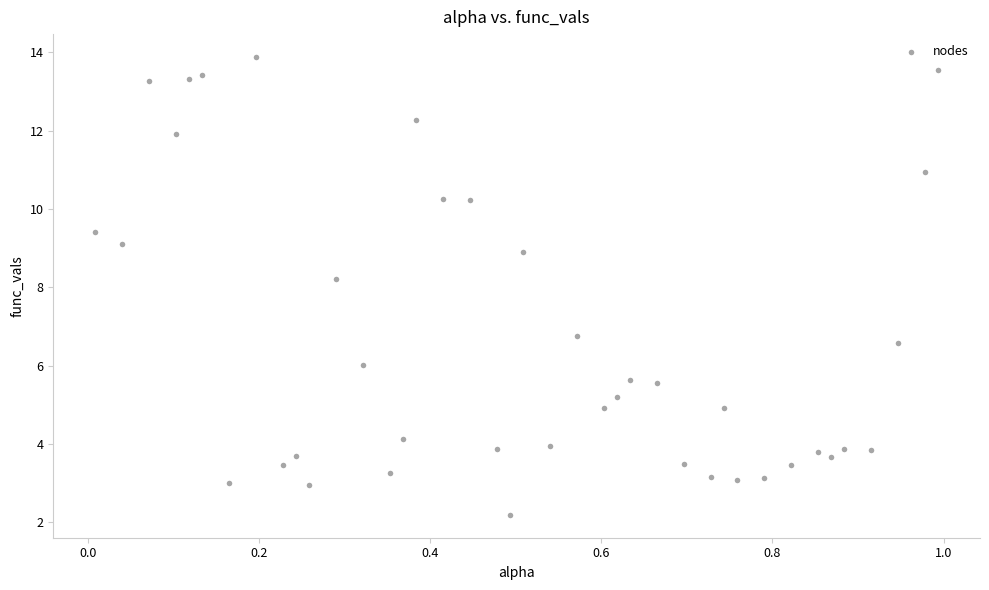

What is the range of Y values (max minus min)?

11.7